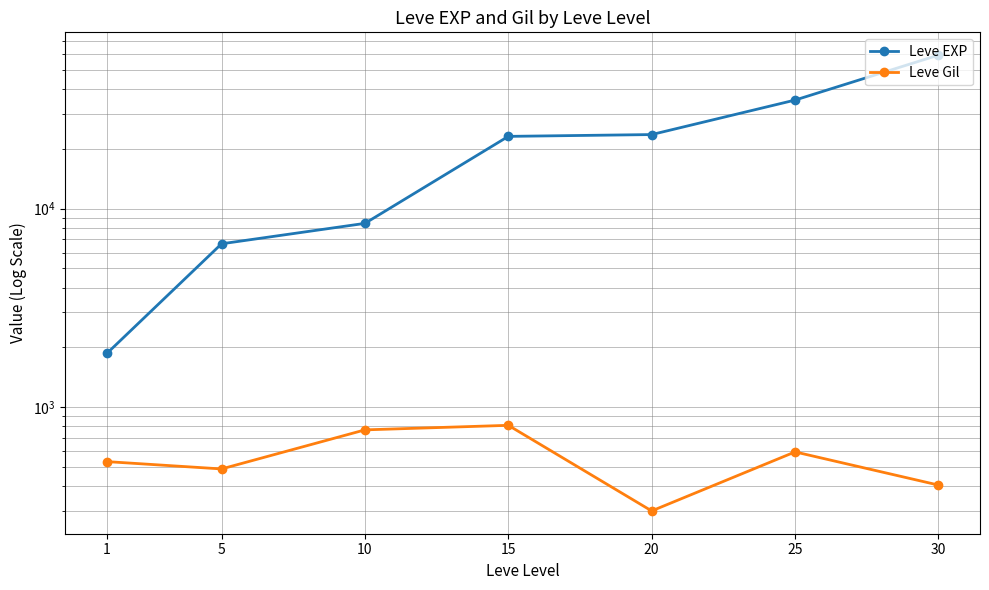

Which has a higher value, 30 or 10?

30